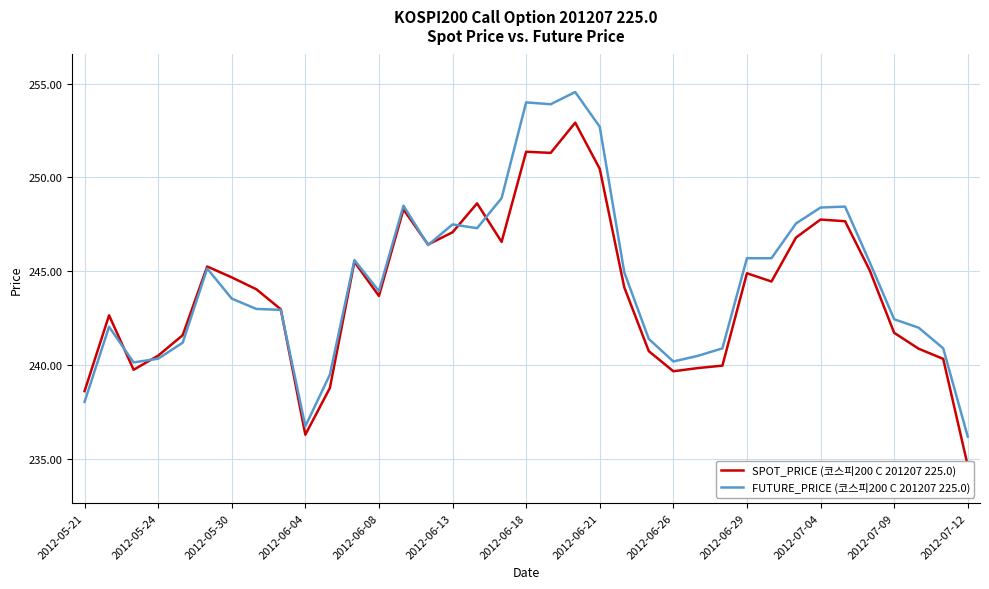

The value of FUTURE_PRICE (코스피200 C 201207 225.0) at 2012-06-08 is 243.9. True or false?

True